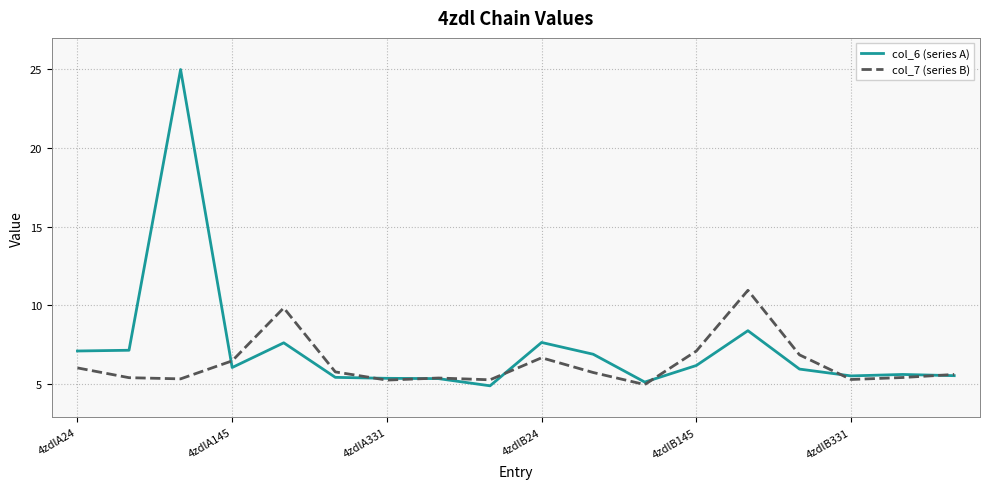

Which series has the largest range (max minus min)?

col_6 (series A)